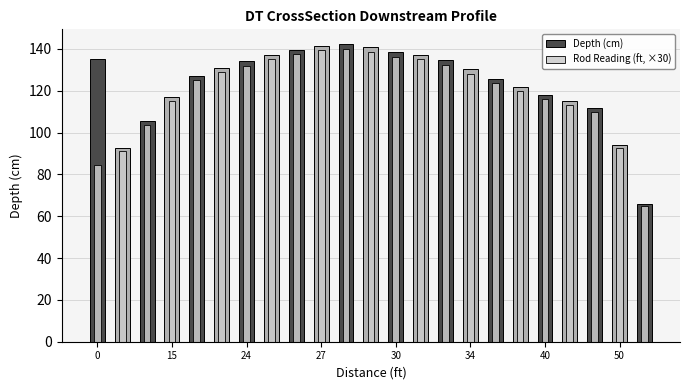

What is the average value of the Depth (cm) series?

123.3